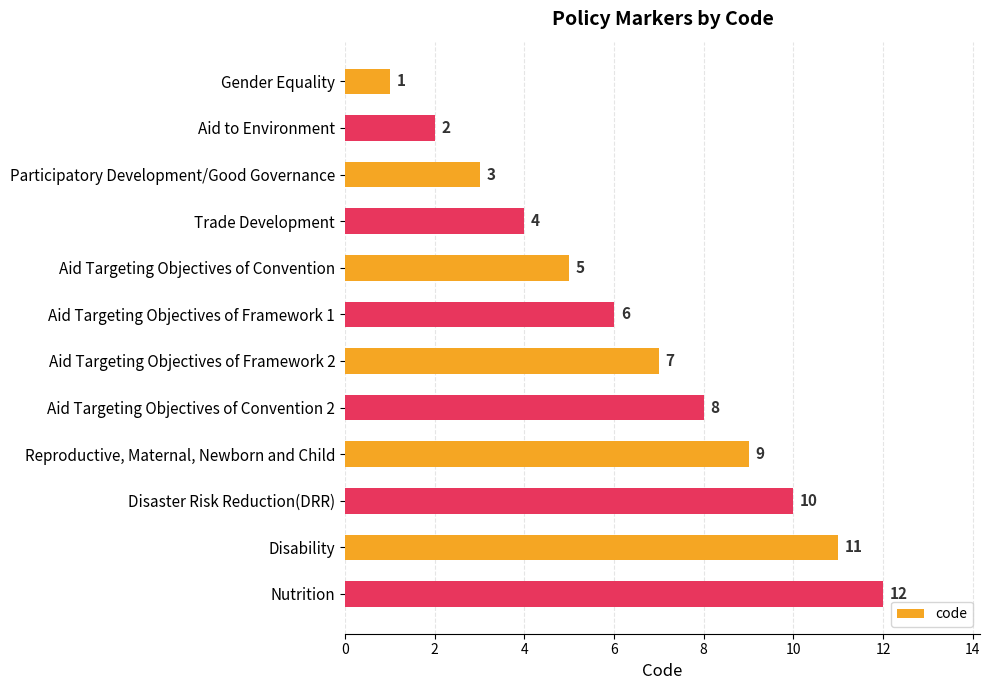

What is the sum of the values at Trade Development and Aid Targeting Objectives of Framework 2?

11